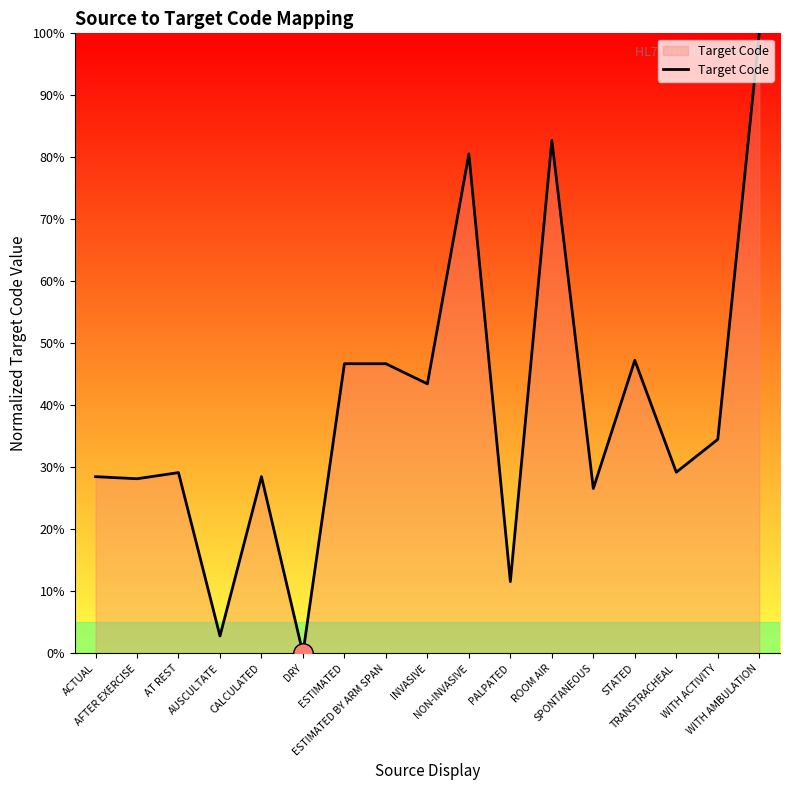

How many values are above zero?

16